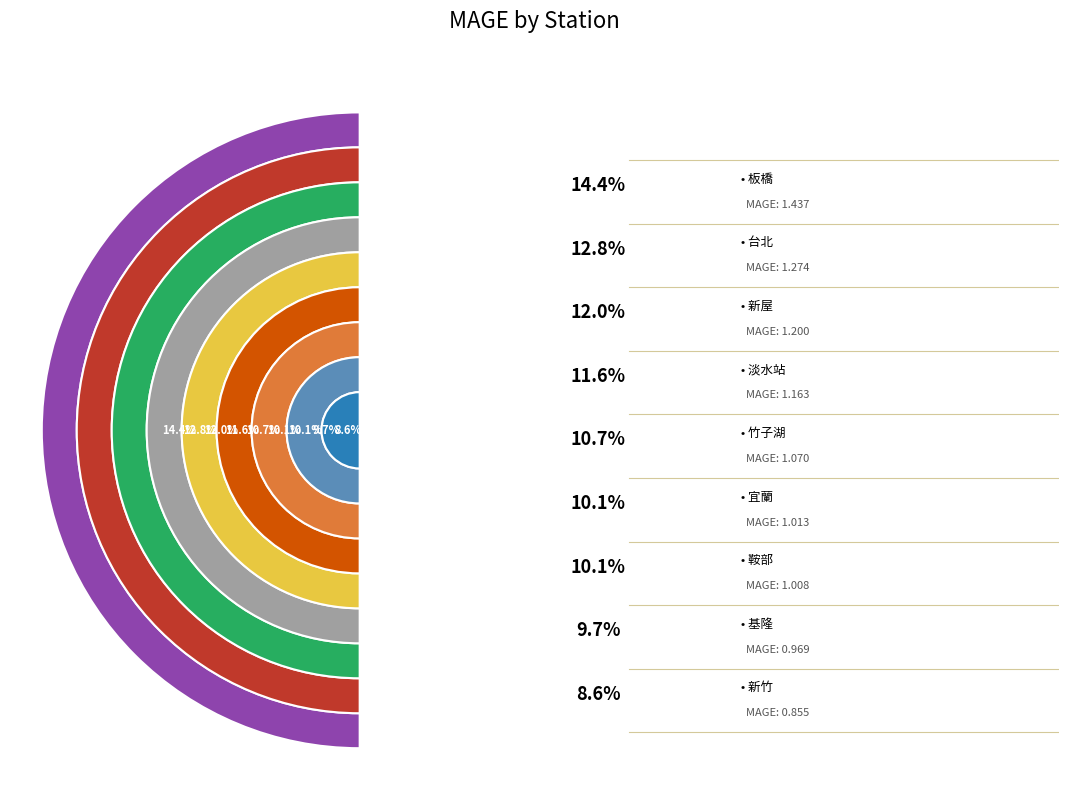

To the nearest percent, what portion does 新屋 represent?

12%